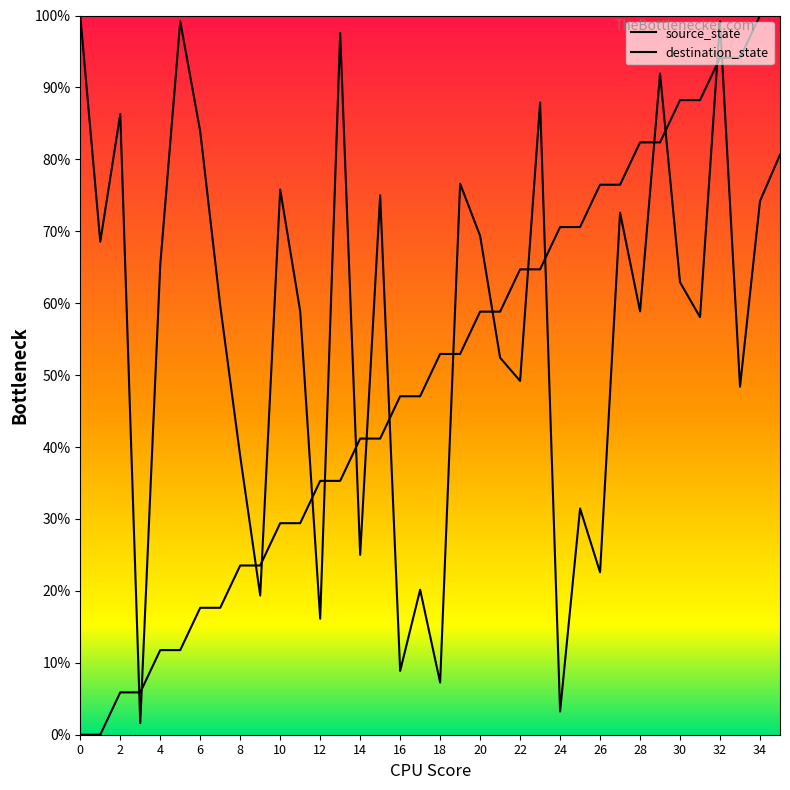

Is it true that source_state equals 64.7 at 22?

True